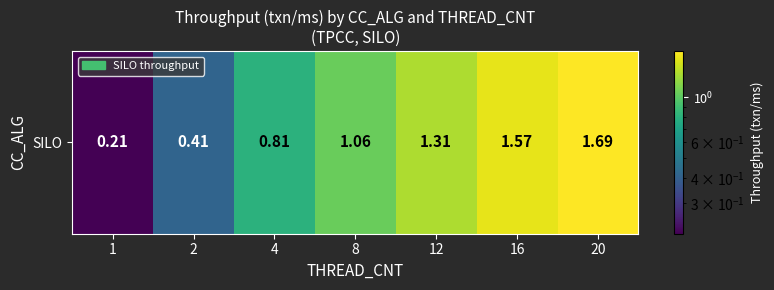

Reading right to left, what are all the values shown in this chart?

20=1.7	16=1.6	12=1.3	8=1.1	4=0.8	2=0.4	1=0.2